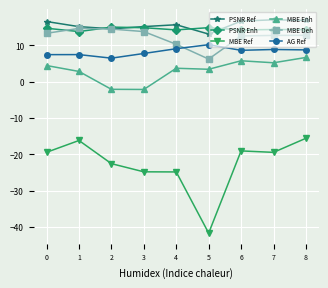

Does the chart have visible grid lines?

Yes